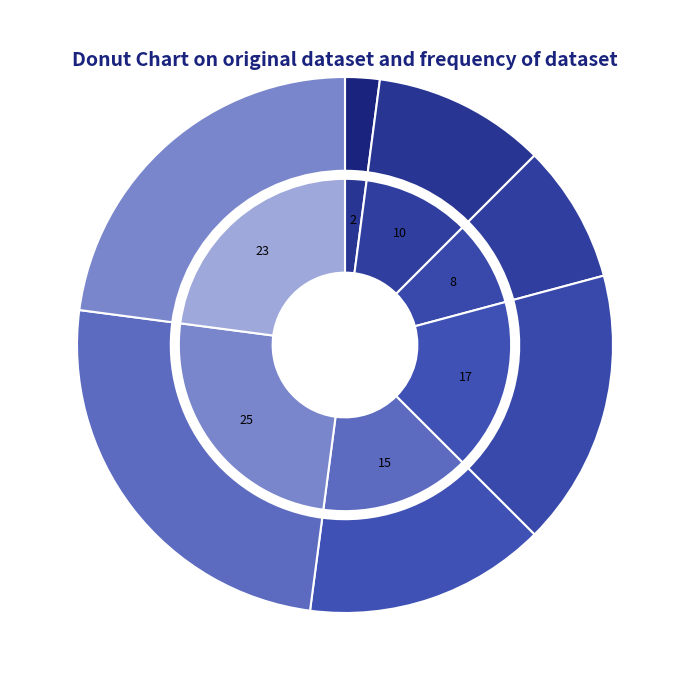

How many segments does this pie chart have?

7